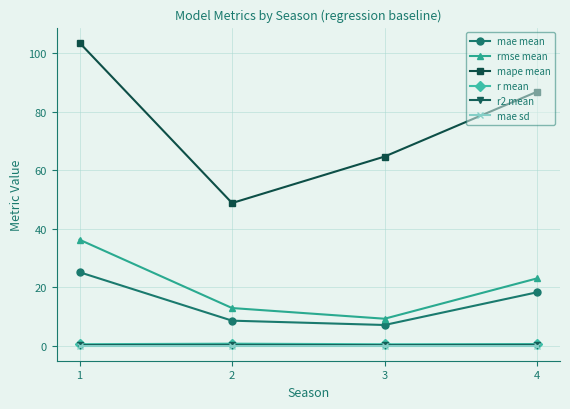

Between 3 and 4, which series saw the biggest shift?

mape mean